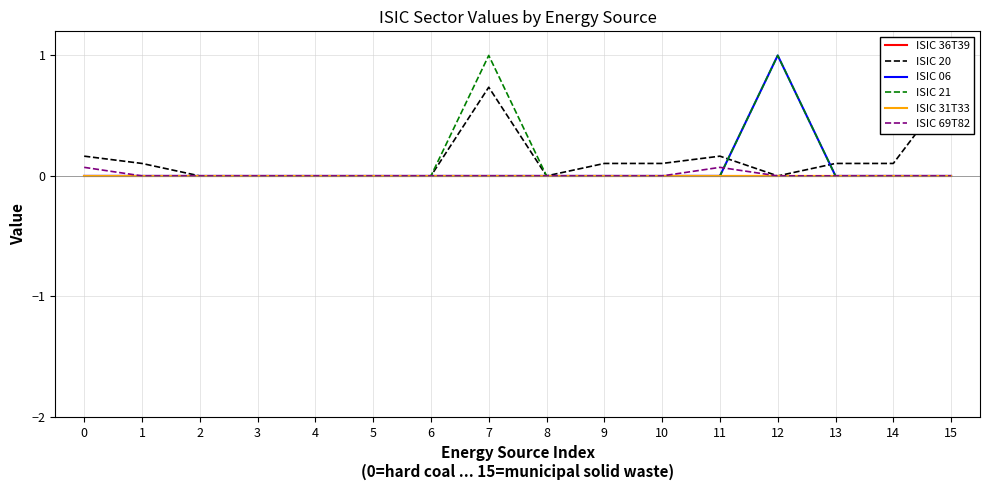

At which category does ISIC 69T82 reach its first local peak?

11